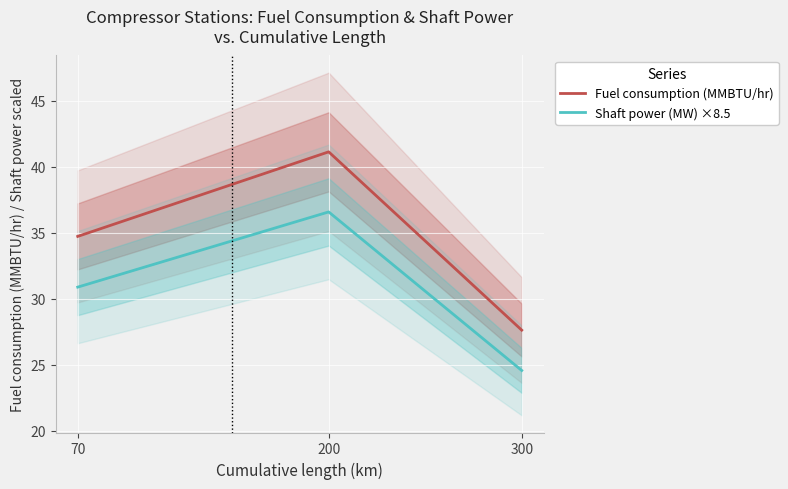

What is the approximate value of Shaft power (MW) ×8.5 at 70?

30.9